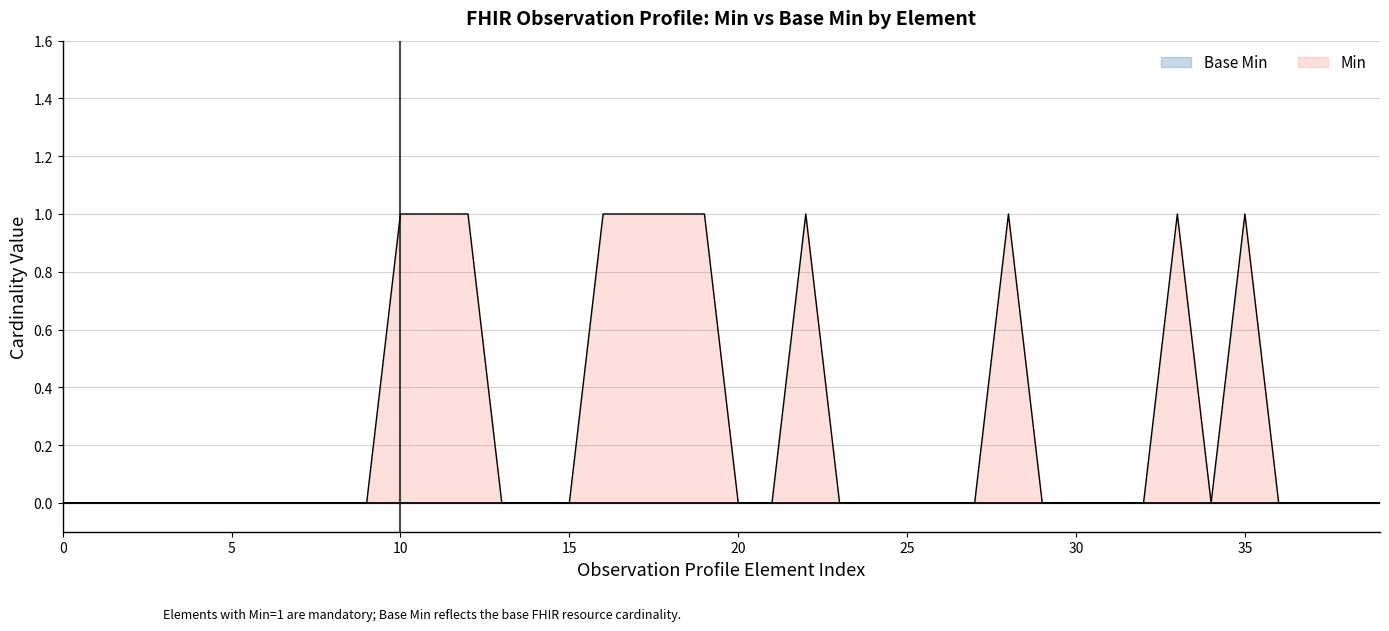

The value of Min at 30 is 1. True or false?

False